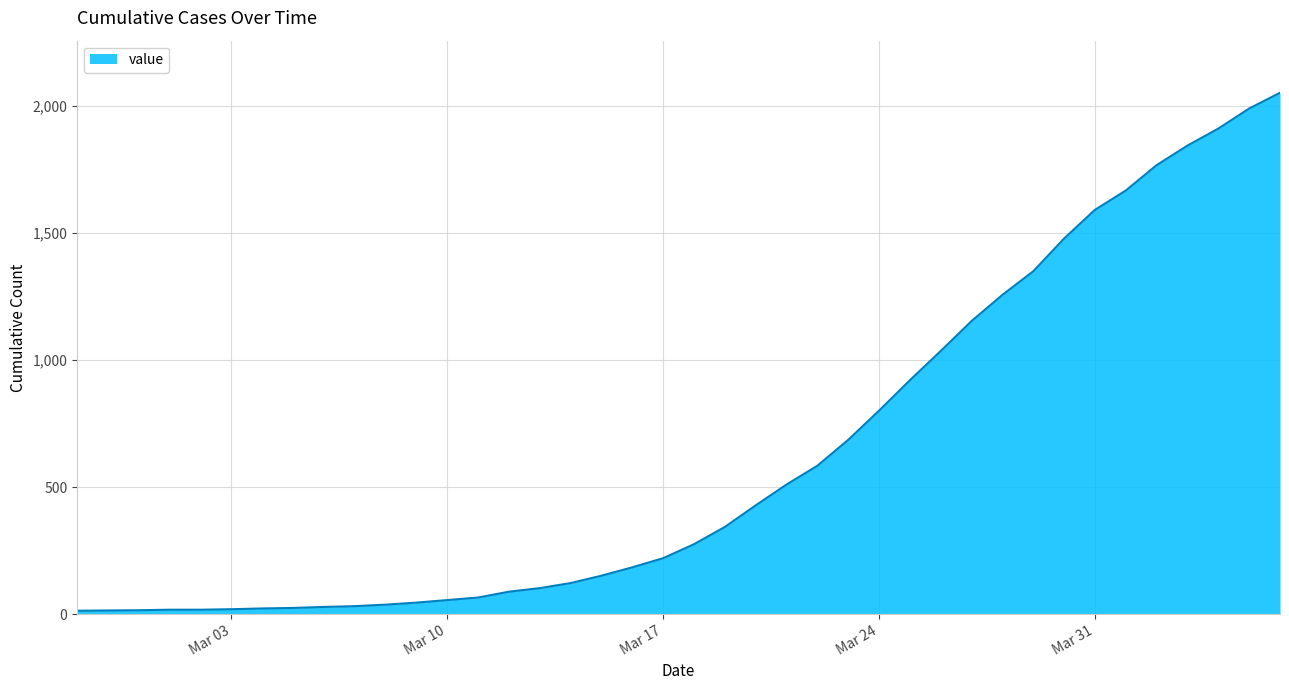

What is the difference between the maximum and minimum values?

2040